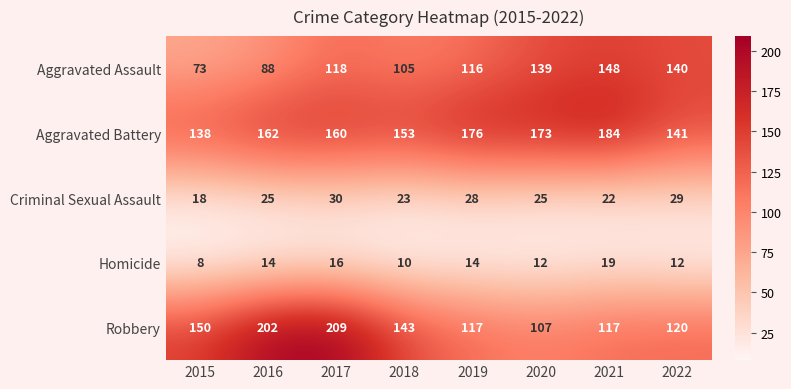

What is the difference between the Aggravated Battery values at 2015 and 2017?

22